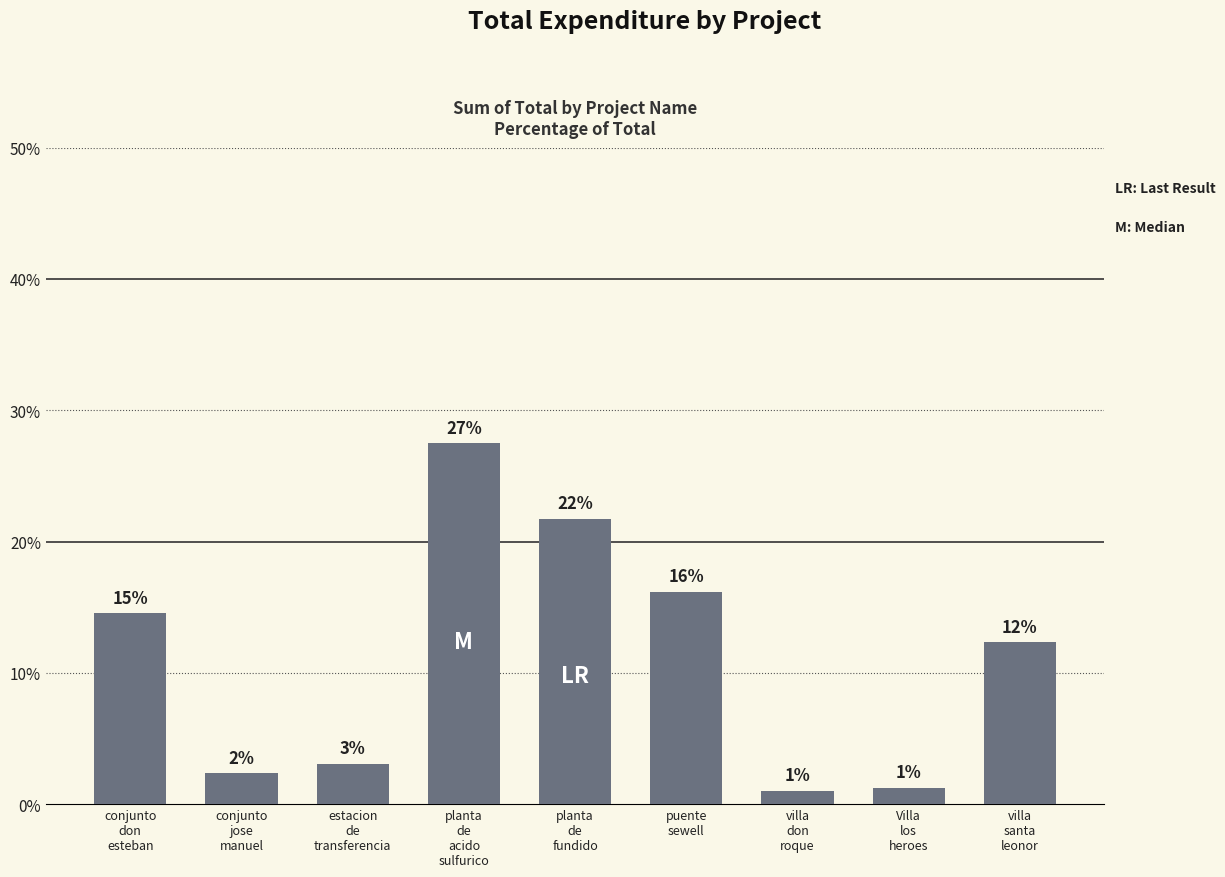

Rank the categories by value from lowest to highest.

villa
don
roque, Villa
los
heroes, conjunto
jose
manuel, estacion
de
transferencia, villa
santa
leonor, conjunto
don
esteban, puente
sewell, planta
de
fundido, planta
de
acido
sulfurico